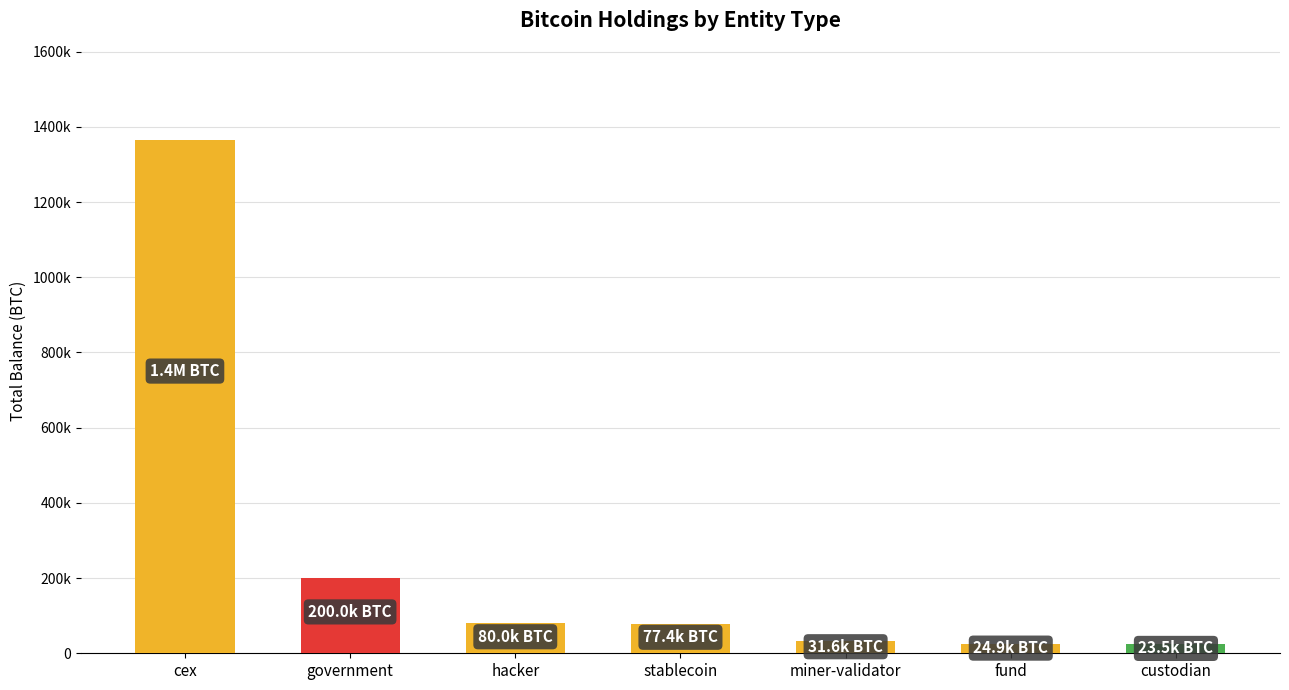

What is the label of the 1st bar from the left?

cex